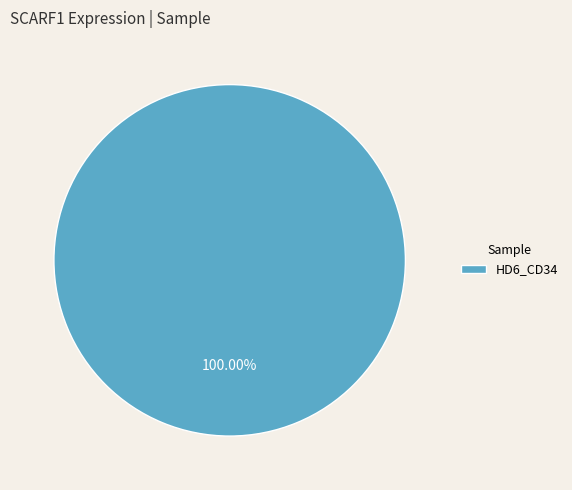

Rank the categories by value from lowest to highest.

HD6_CD34